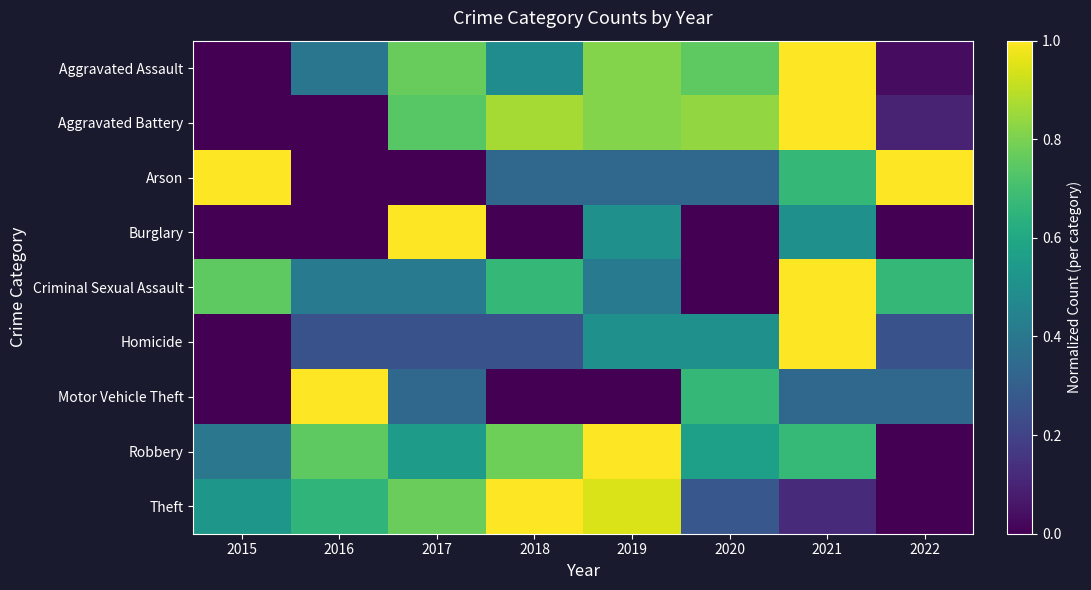

Reading left to right, what are all the values shown in this chart?

Aggravated Assault: 2015=0.0	2016=0.4	2017=0.8	2018=0.5	2019=0.8	2020=0.8	2021=1.0	2022=0.0
Aggravated Battery: 2015=0.0	2016=0.0	2017=0.7	2018=0.9	2019=0.8	2020=0.8	2021=1.0	2022=0.1
Arson: 2015=1.0	2016=0.0	2017=0.0	2018=0.3	2019=0.3	2020=0.3	2021=0.7	2022=1.0
Burglary: 2015=0.0	2016=0.0	2017=1.0	2018=0.0	2019=0.5	2020=0.0	2021=0.5	2022=0.0
Criminal Sexual Assault: 2015=0.8	2016=0.4	2017=0.4	2018=0.7	2019=0.4	2020=0.0	2021=1.0	2022=0.7
Homicide: 2015=0.0	2016=0.2	2017=0.2	2018=0.2	2019=0.5	2020=0.5	2021=1.0	2022=0.2
Motor Vehicle Theft: 2015=0.0	2016=1.0	2017=0.3	2018=0.0	2019=0.0	2020=0.7	2021=0.3	2022=0.3
Robbery: 2015=0.4	2016=0.8	2017=0.6	2018=0.8	2019=1.0	2020=0.6	2021=0.7	2022=0.0
Theft: 2015=0.5	2016=0.7	2017=0.8	2018=1.0	2019=0.9	2020=0.3	2021=0.1	2022=0.0